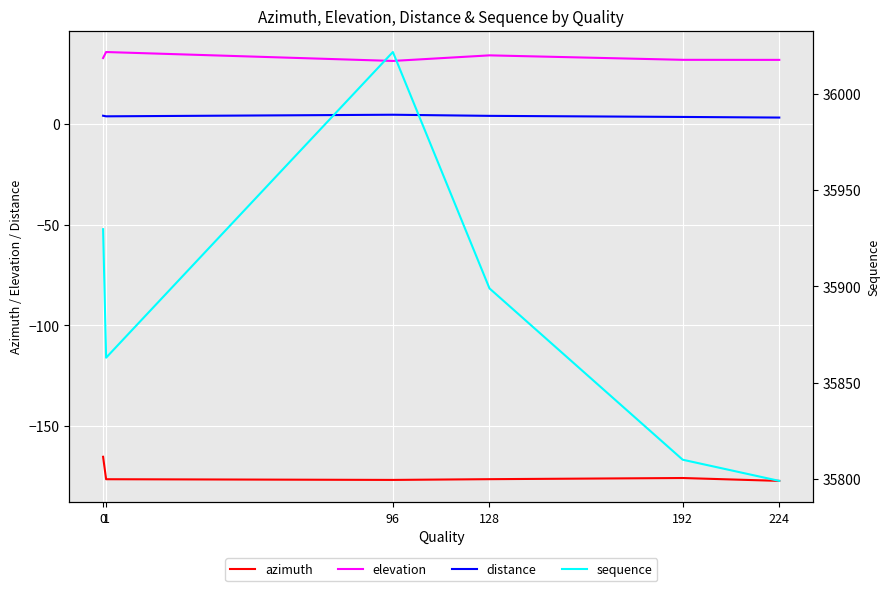

Which has a higher value, 128 or 1?

128